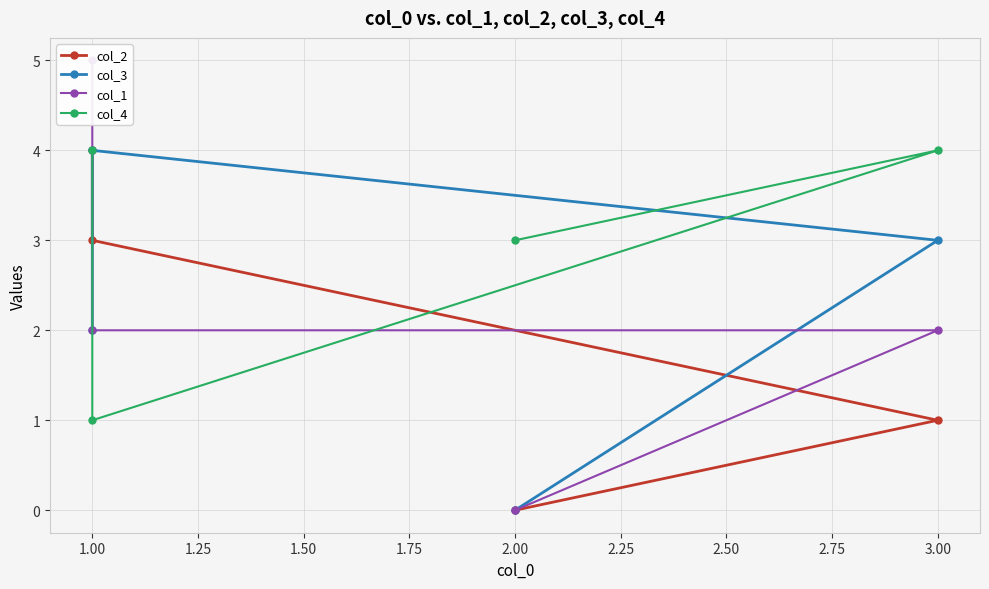

Rank the series by their maximum value, from lowest to highest.

col_2, col_3, col_4, col_1